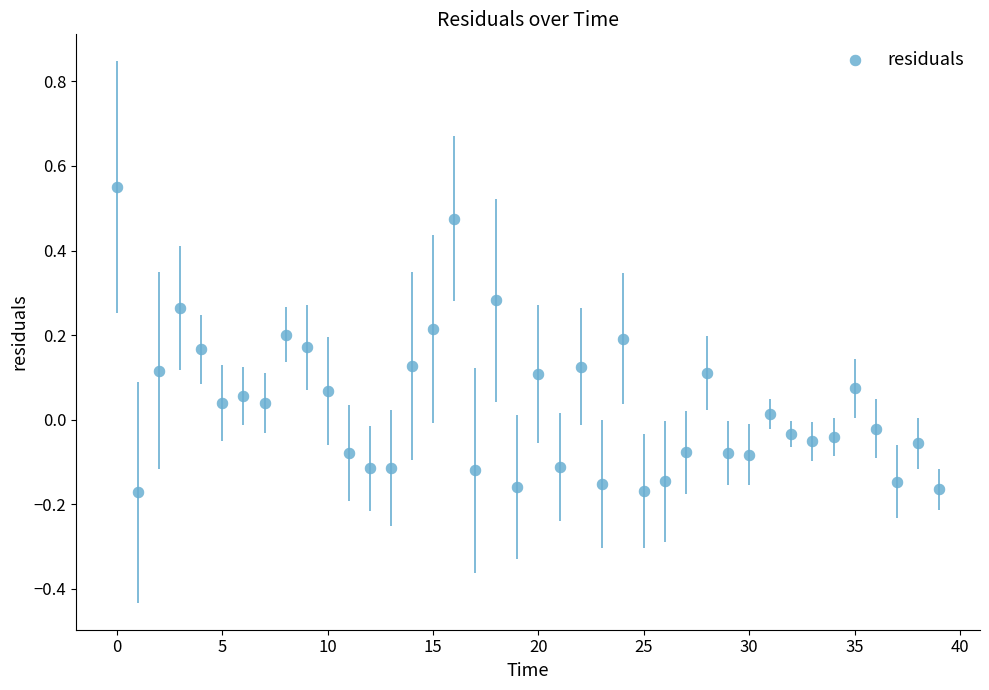

What is the range of Y values (max minus min)?

0.7